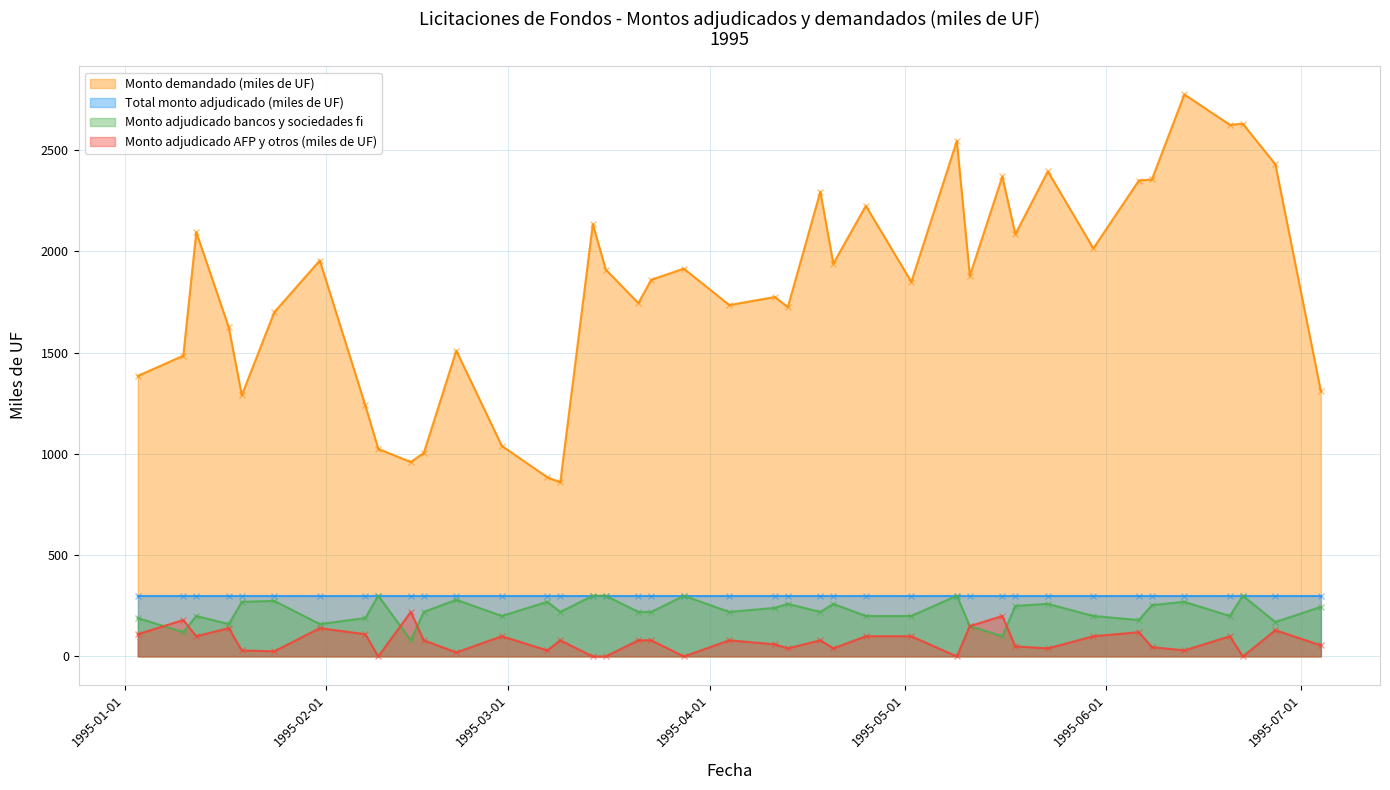

What is the maximum value for Monto adjudicado bancos y sociedades fi?

300.0